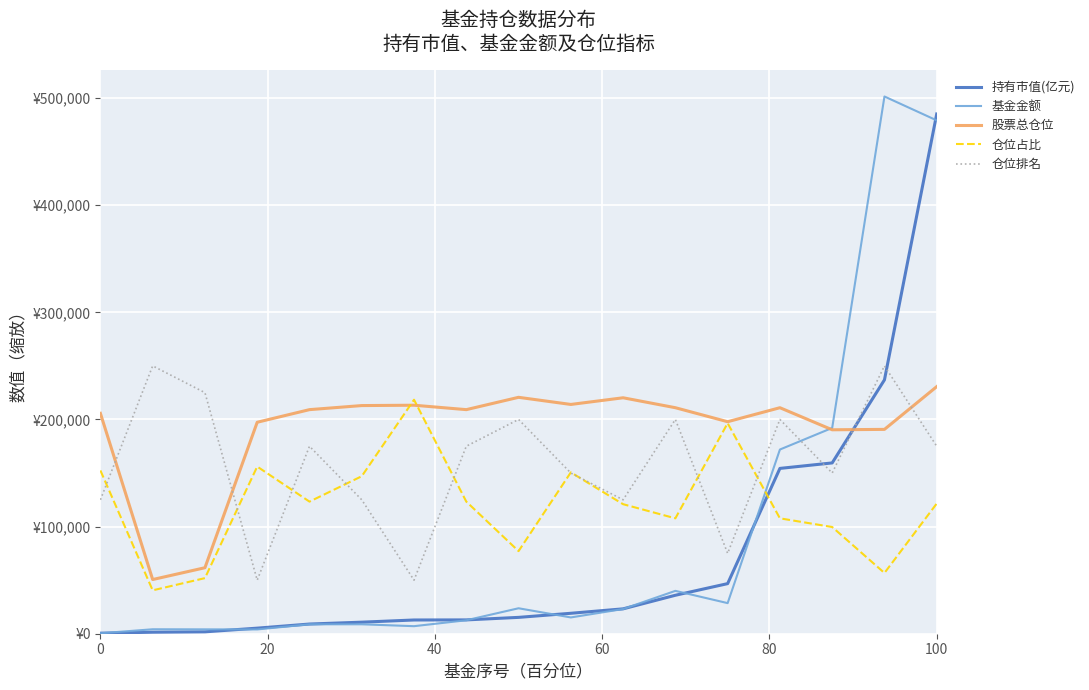

What are all the series names shown in the legend?

持有市值(亿元), 基金金额, 股票总仓位, 仓位占比, 仓位排名